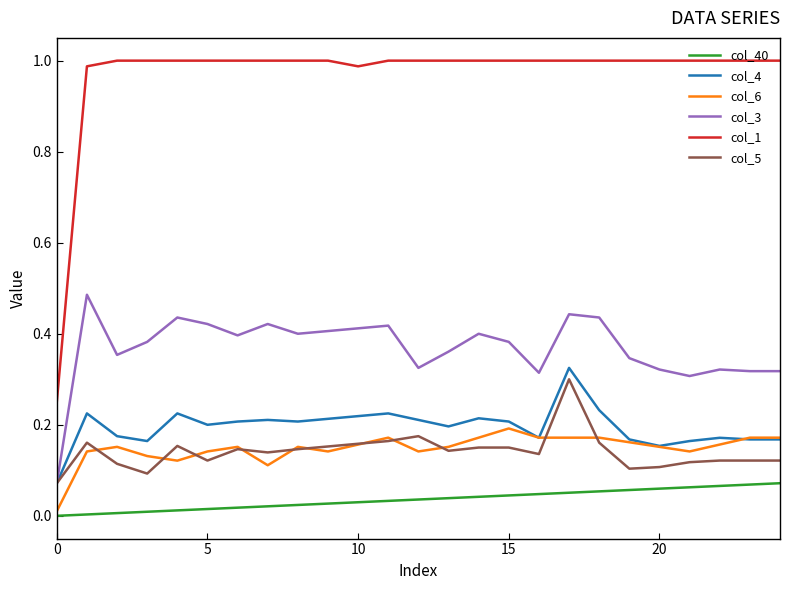

Which series has the largest total across all categories?

col_1